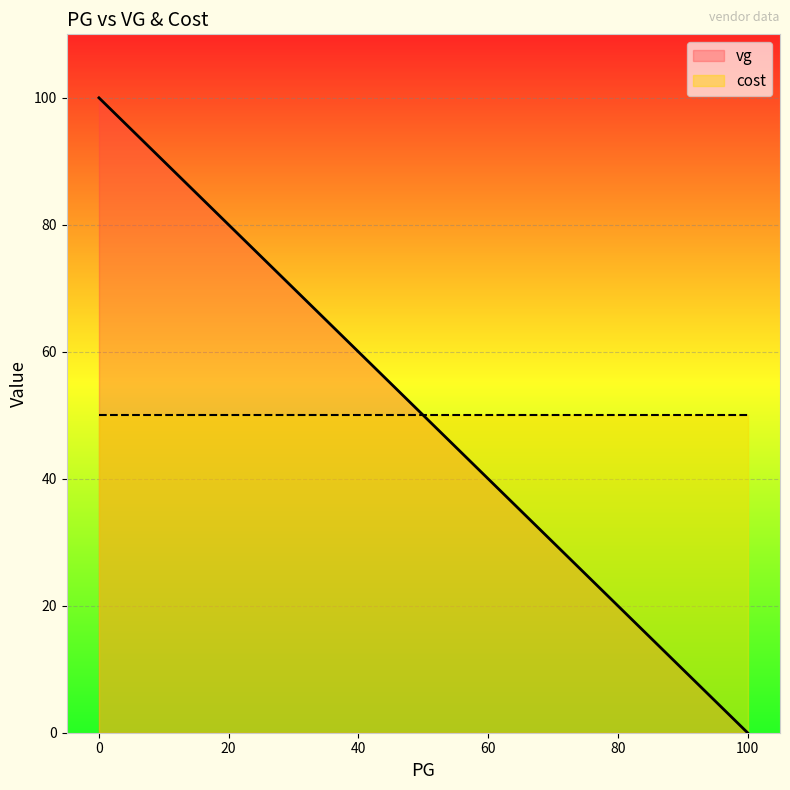

What is the total value across all series at 10?

140